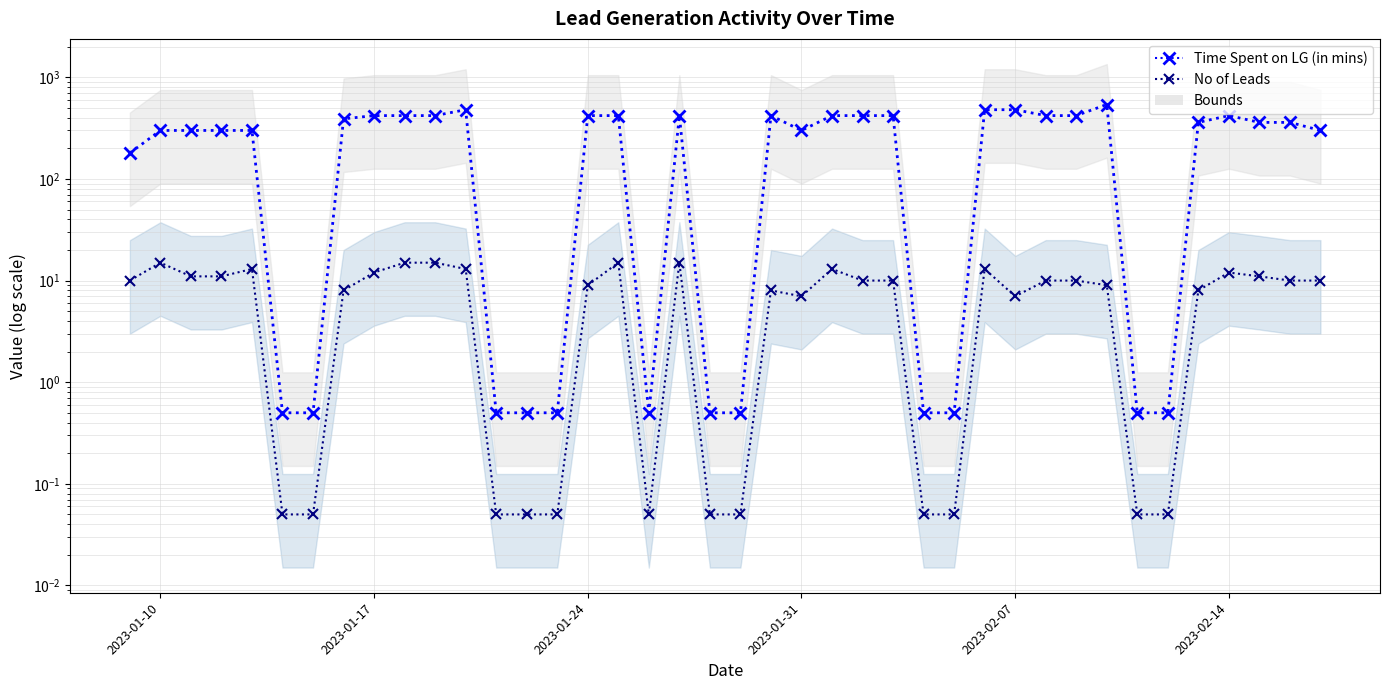

Which series has the largest total across all categories?

Time Spent on LG (in mins)